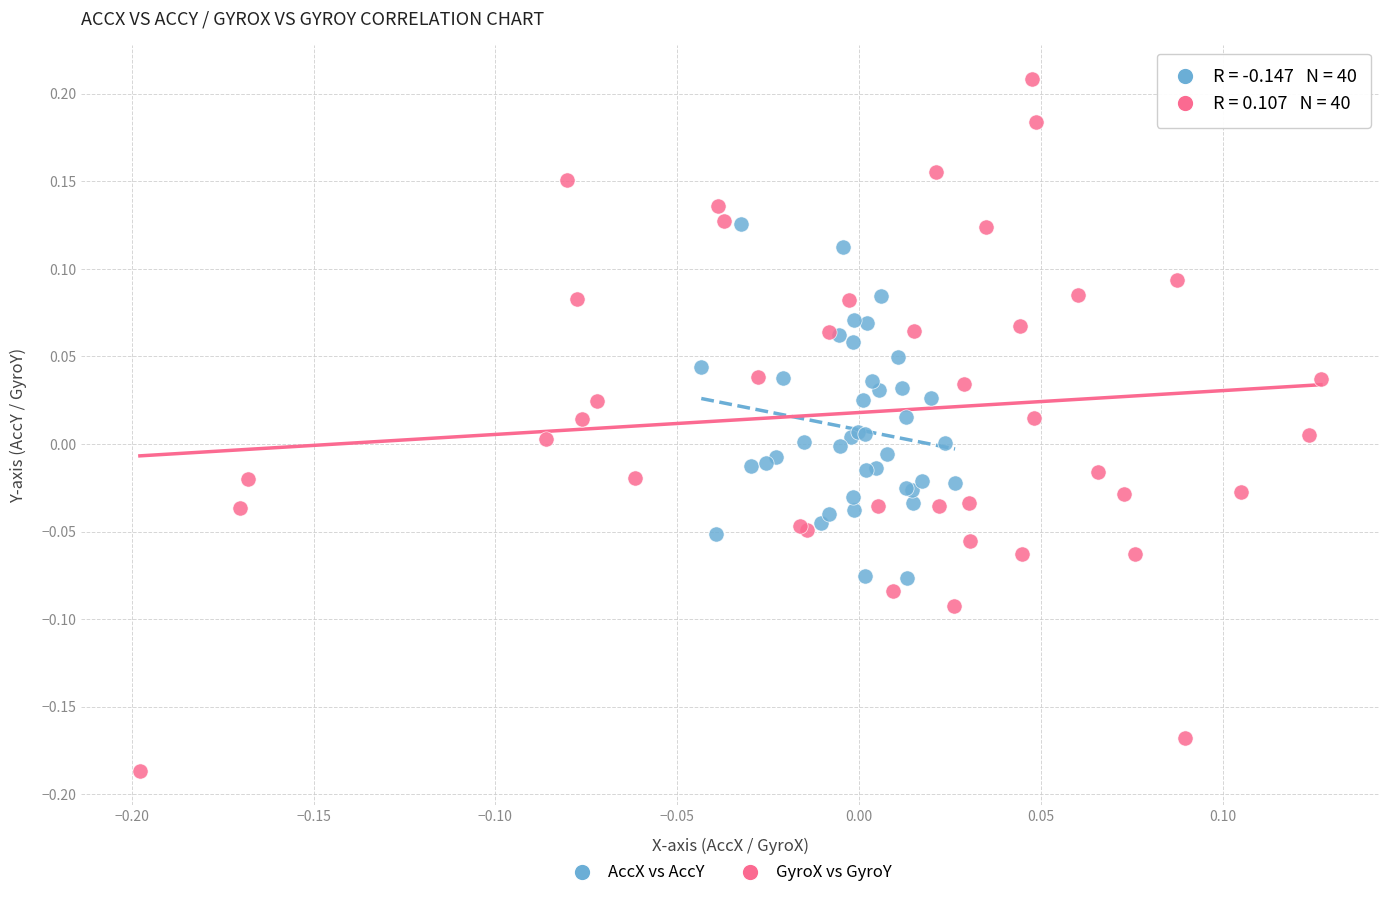

Which series reaches the maximum Y coordinate?

GyroX vs GyroY